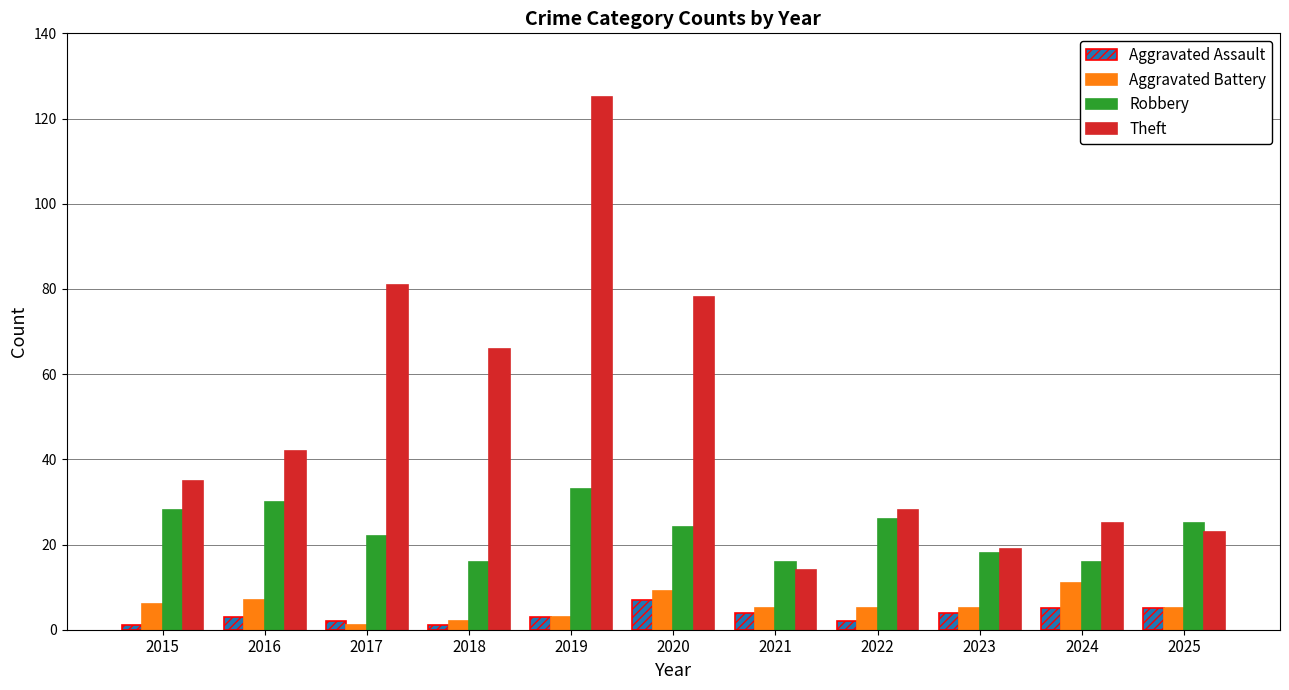

The Theft series shows 125 at 2019. True or false?

True